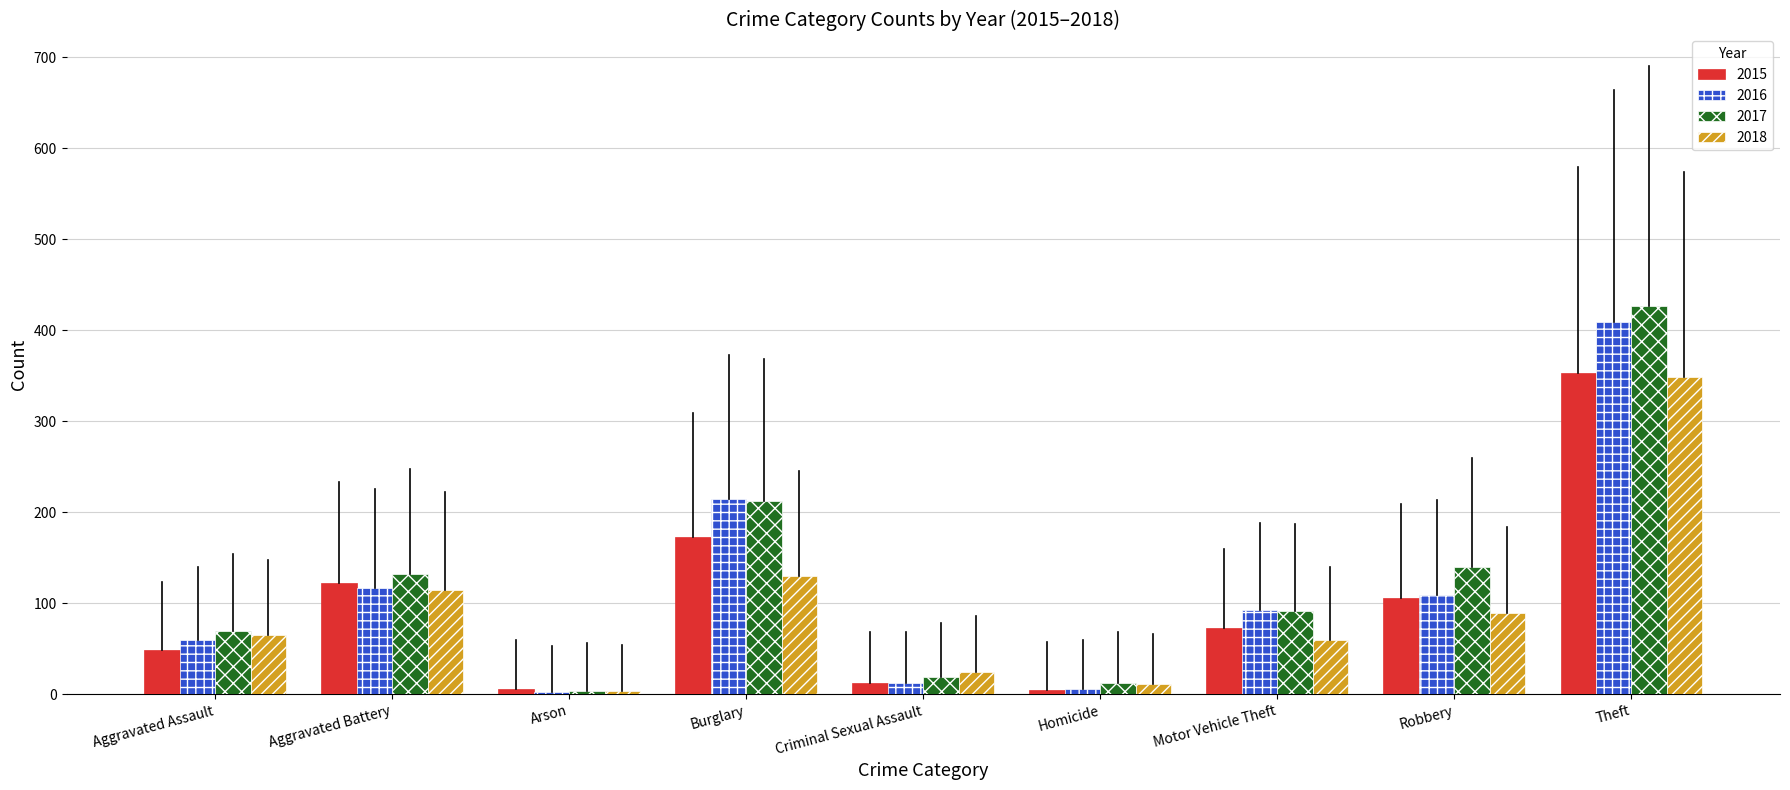

How many groups of bars are there?

9